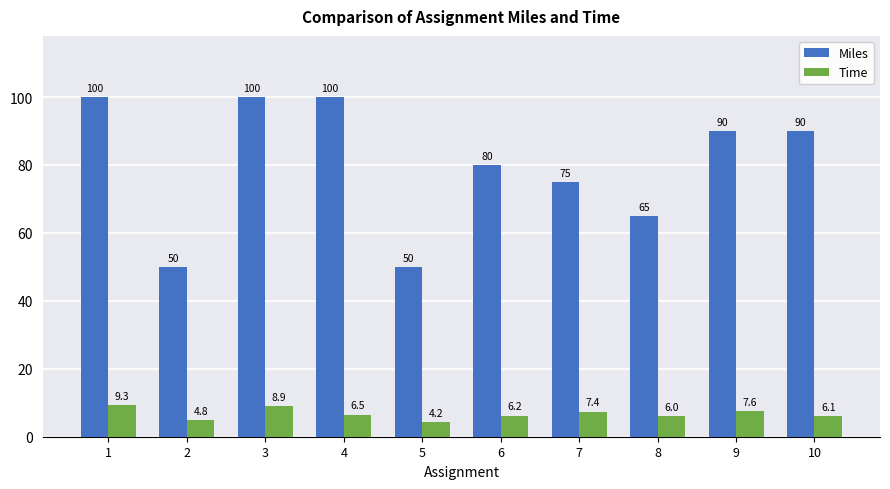

At which label is Miles closest to 75?

7